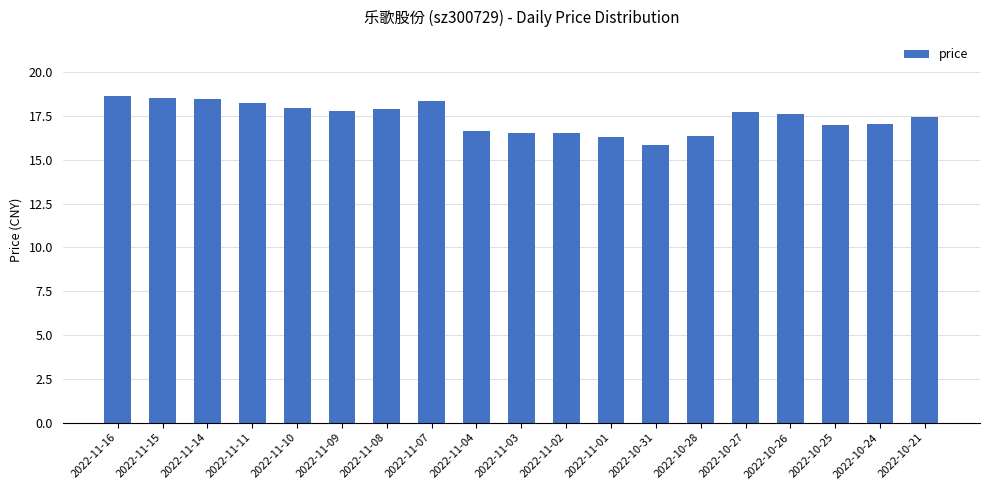

How many series are shown in this chart?

1